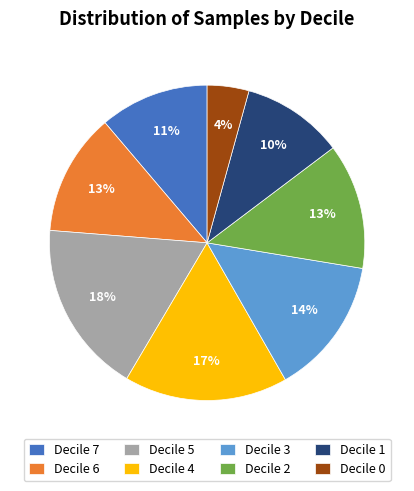

To the nearest percent, what percentage of the pie is Decile 1?

10%